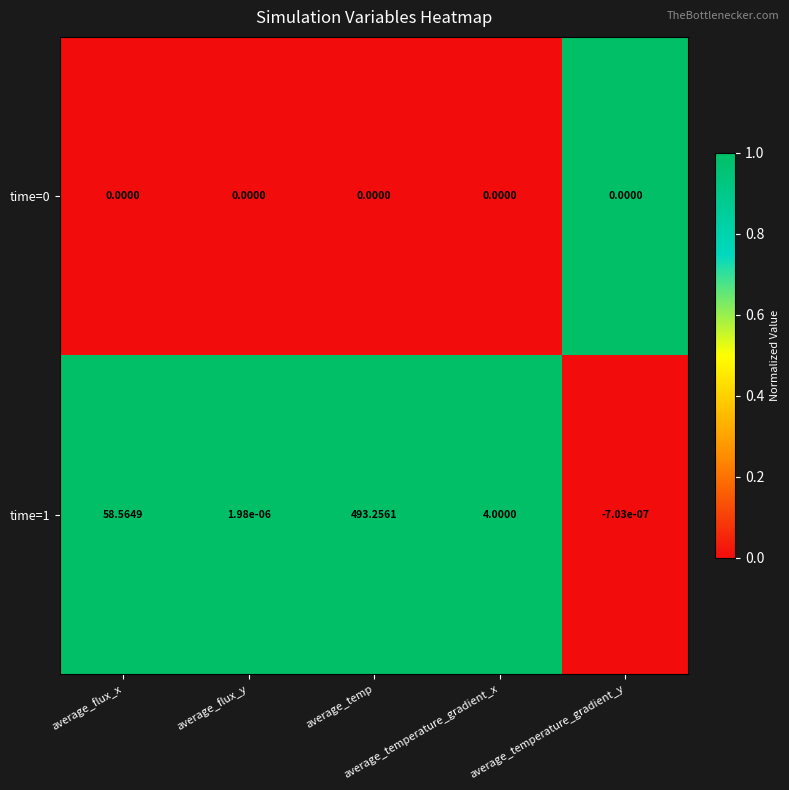

How many distinct data groups are displayed?

2